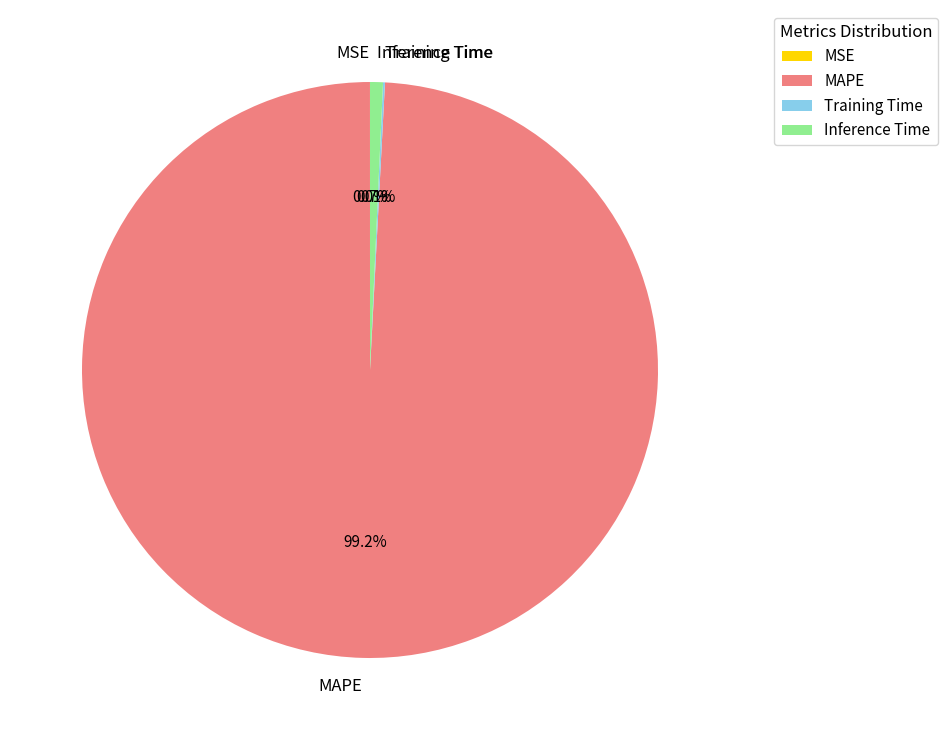

What portion of the pie excludes Inference Time?

99.3%